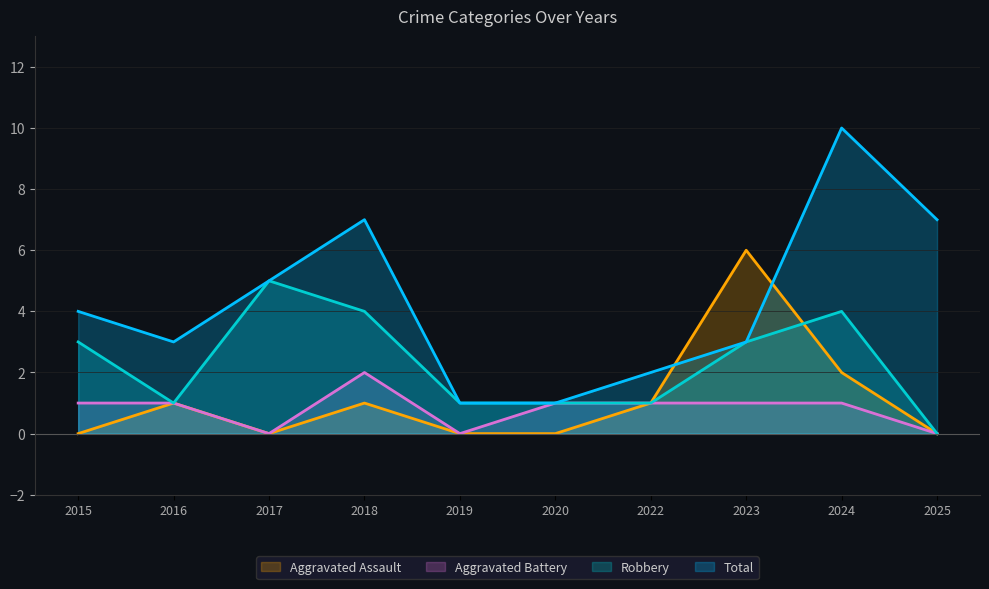

Reading left to right, transcribe all the data shown in this chart.

Aggravated Assault: 2015=0	2016=1	2017=0	2018=1	2019=0	2020=0	2022=1	2023=6	2024=2	2025=0
Aggravated Battery: 2015=1	2016=1	2017=0	2018=2	2019=0	2020=1	2022=1	2023=1	2024=1	2025=0
Robbery: 2015=3	2016=1	2017=5	2018=4	2019=1	2020=1	2022=1	2023=3	2024=4	2025=0
Total: 2015=4	2016=3	2017=5	2018=7	2019=1	2020=1	2022=2	2023=3	2024=10	2025=7